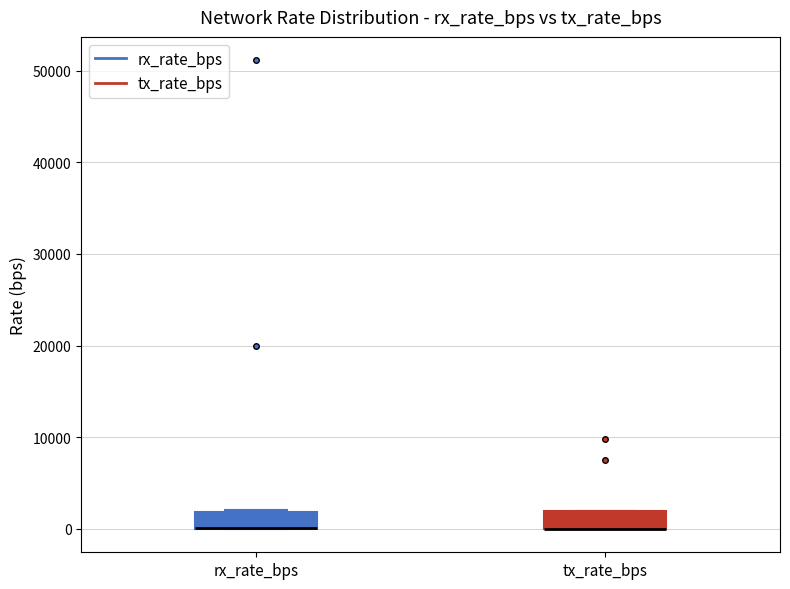

Where is the upper edge of the box for tx_rate_bps on the y-axis? The values are not printed on the chart, so give them approximately, as read against the axis.

2000